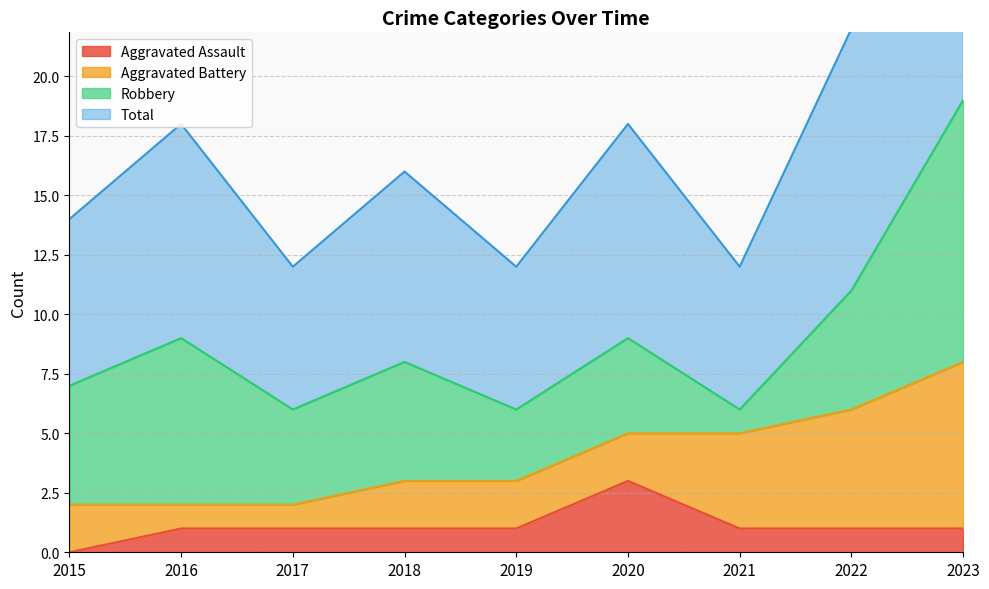

True or false: Total and Aggravated Assault cross at least once.

False